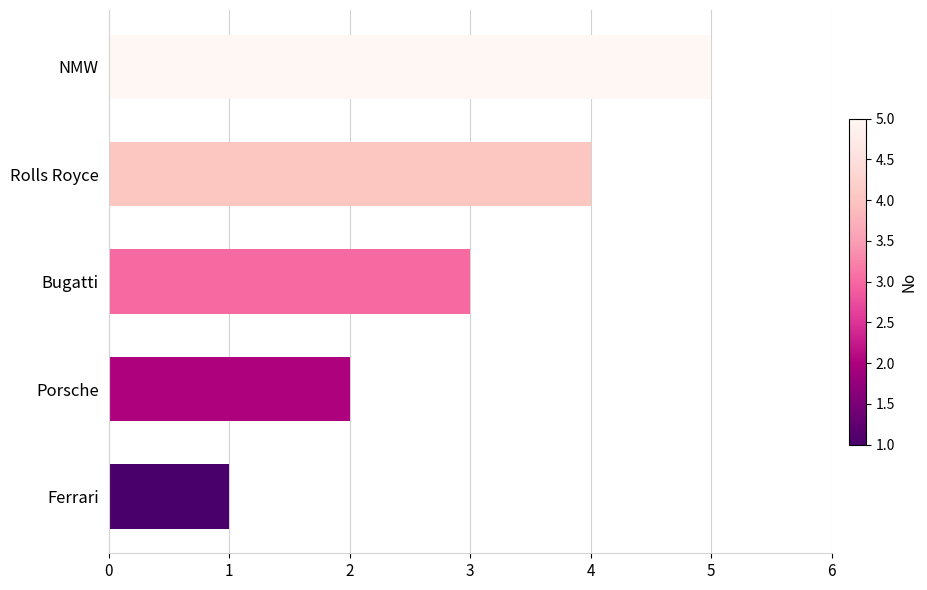

The chart shows a value of 1 at Rolls Royce. True or false?

False